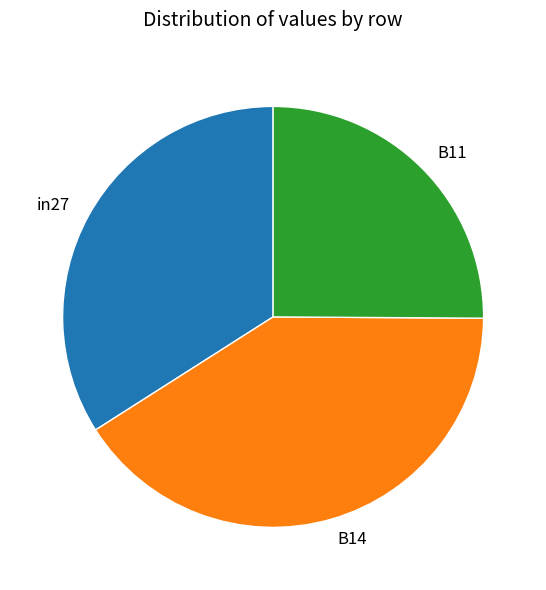

Which has a higher value, B14 or in27?

B14